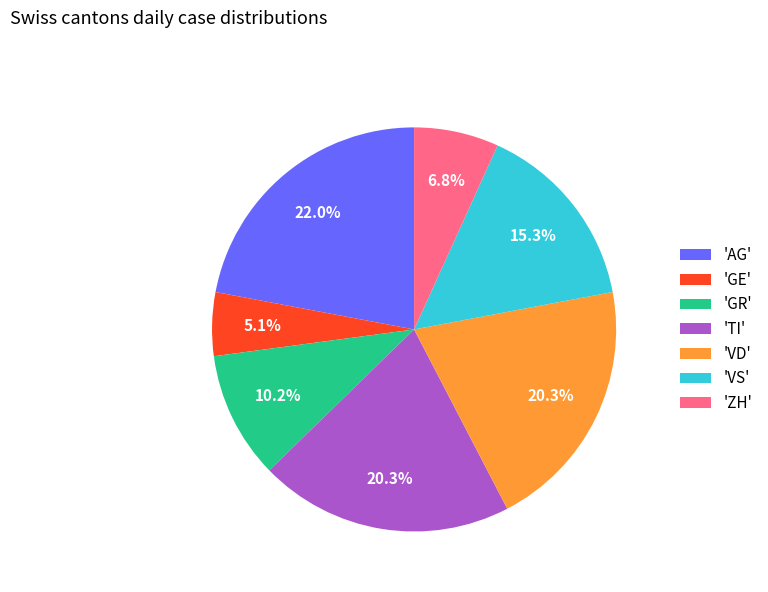

Approximately how many times larger is the value at 'VD' compared to 'GE'?

4.0